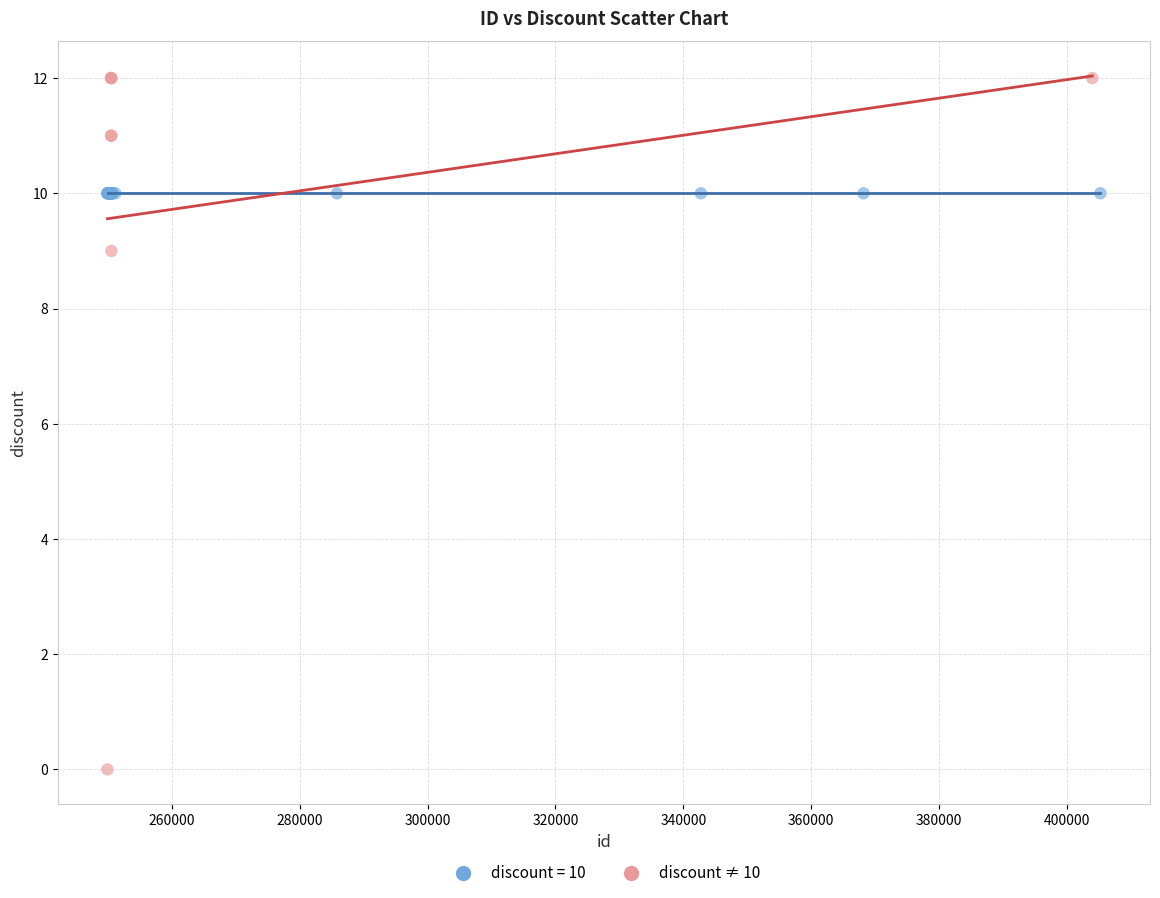

Which series contains the highest Y value?

discount ≠ 10